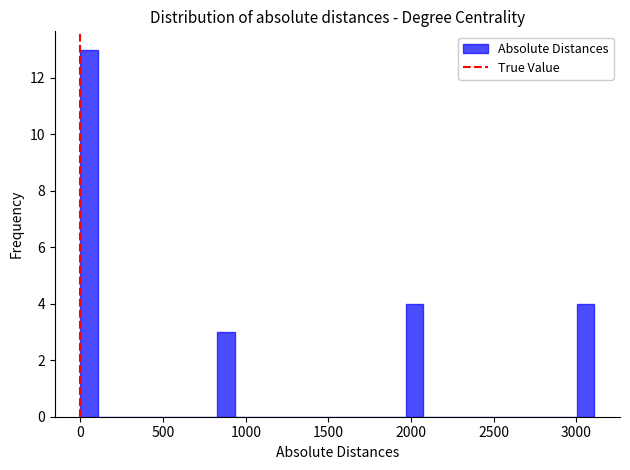

Around what value on the x-axis is the tallest bar? Give the approximate position of its centre, as read against the axis.

50